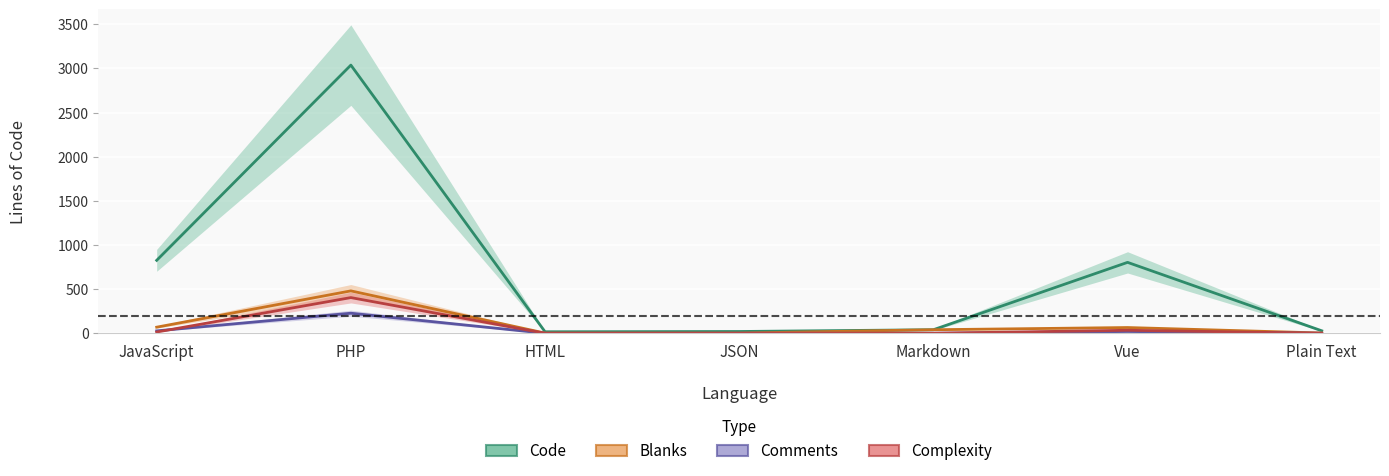

True or false: Comments has more than 2 points higher than both neighbors.

False